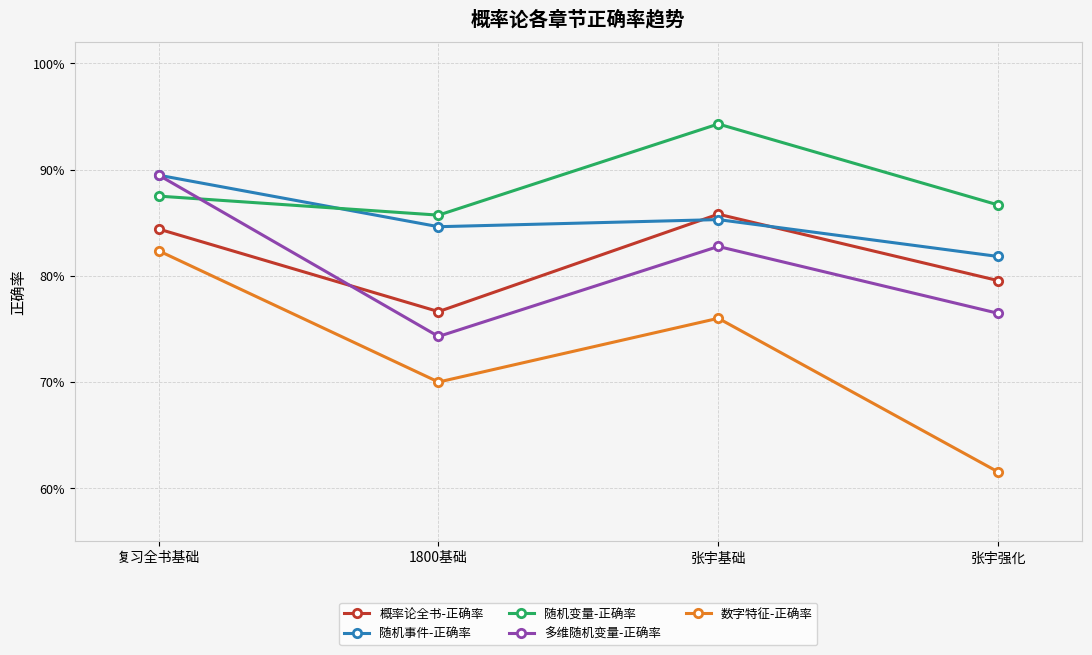

What is the average value of the 概率论全书-正确率 series?

0.8